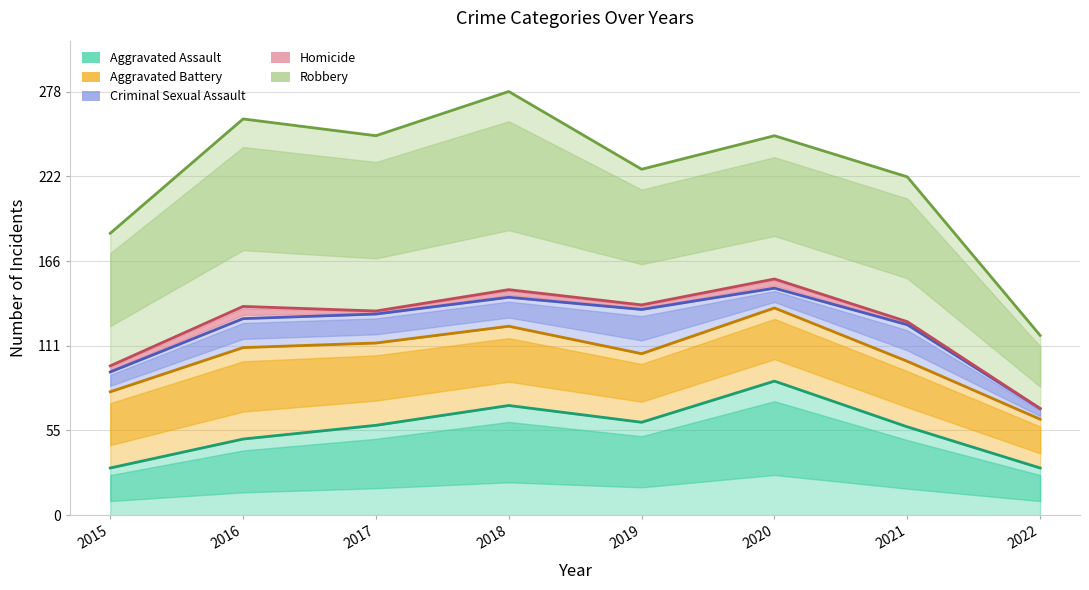

Is the value of Criminal Sexual Assault at 2016 greater than the value of Homicide at 2022?

Yes